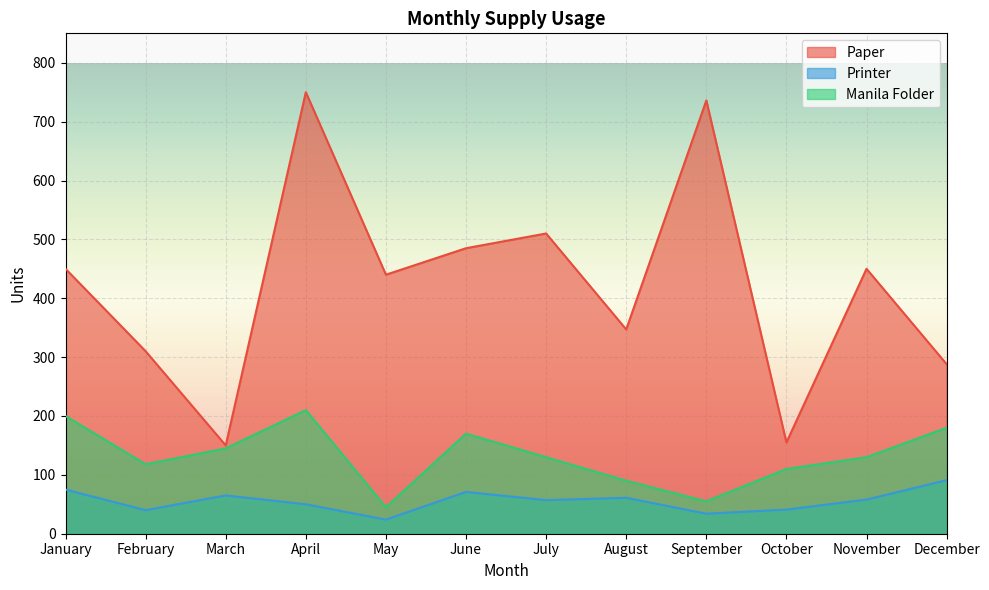

At which category is the sum across all series the highest?

April